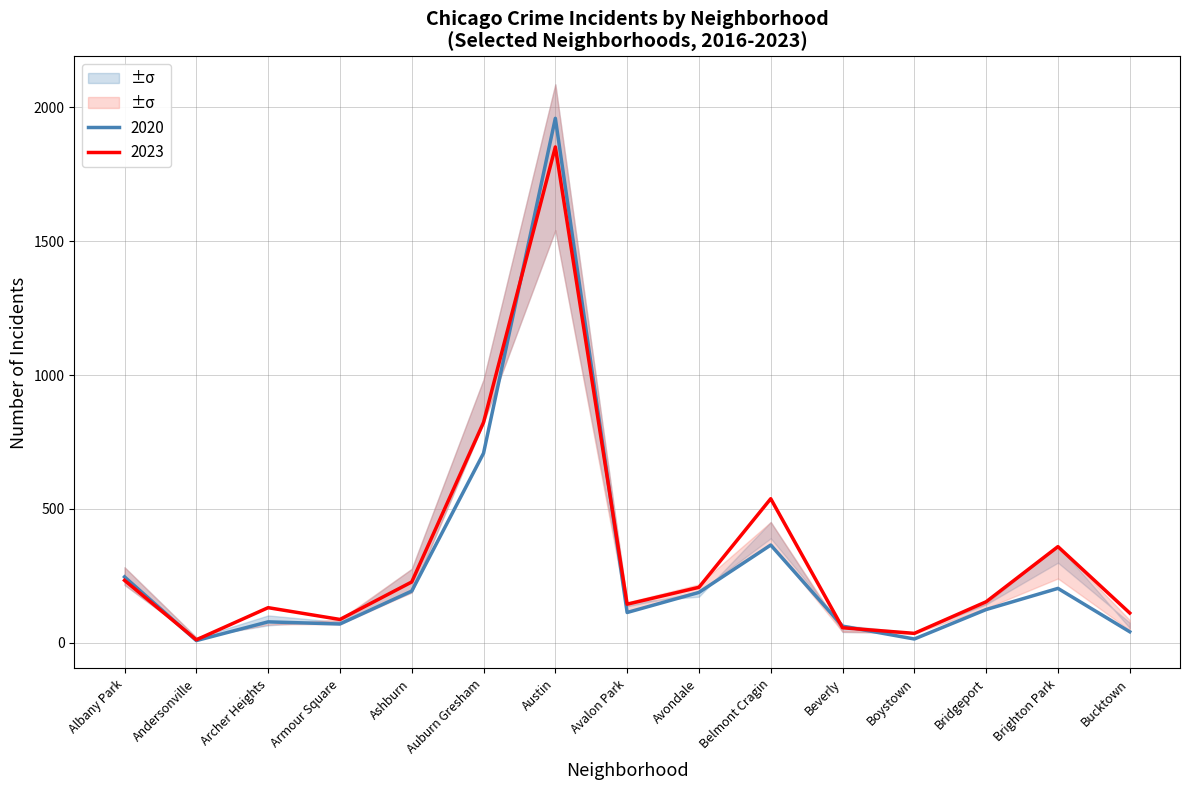

What is the label of the 13th point from the left?

Bridgeport